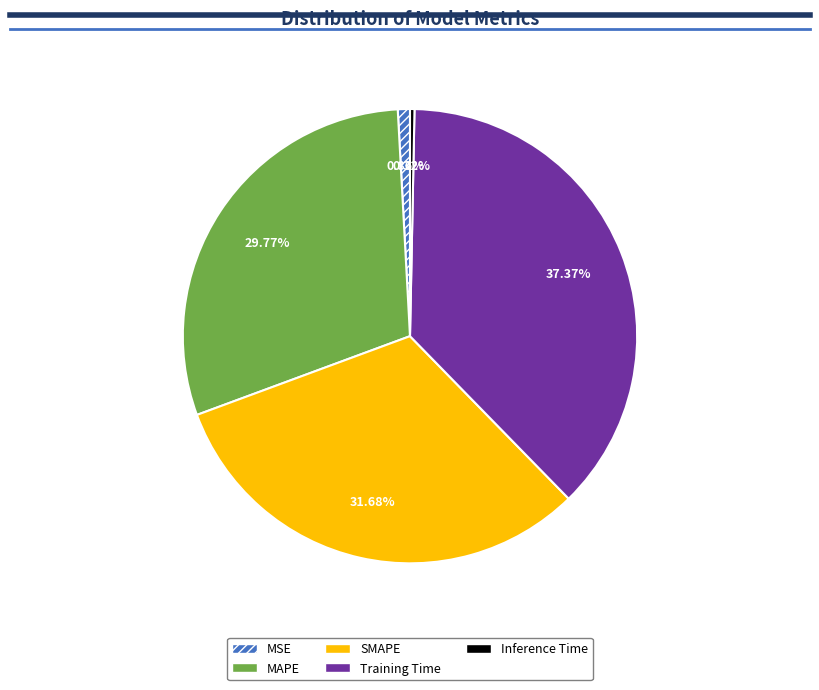

Count the number of slices in the pie.

5